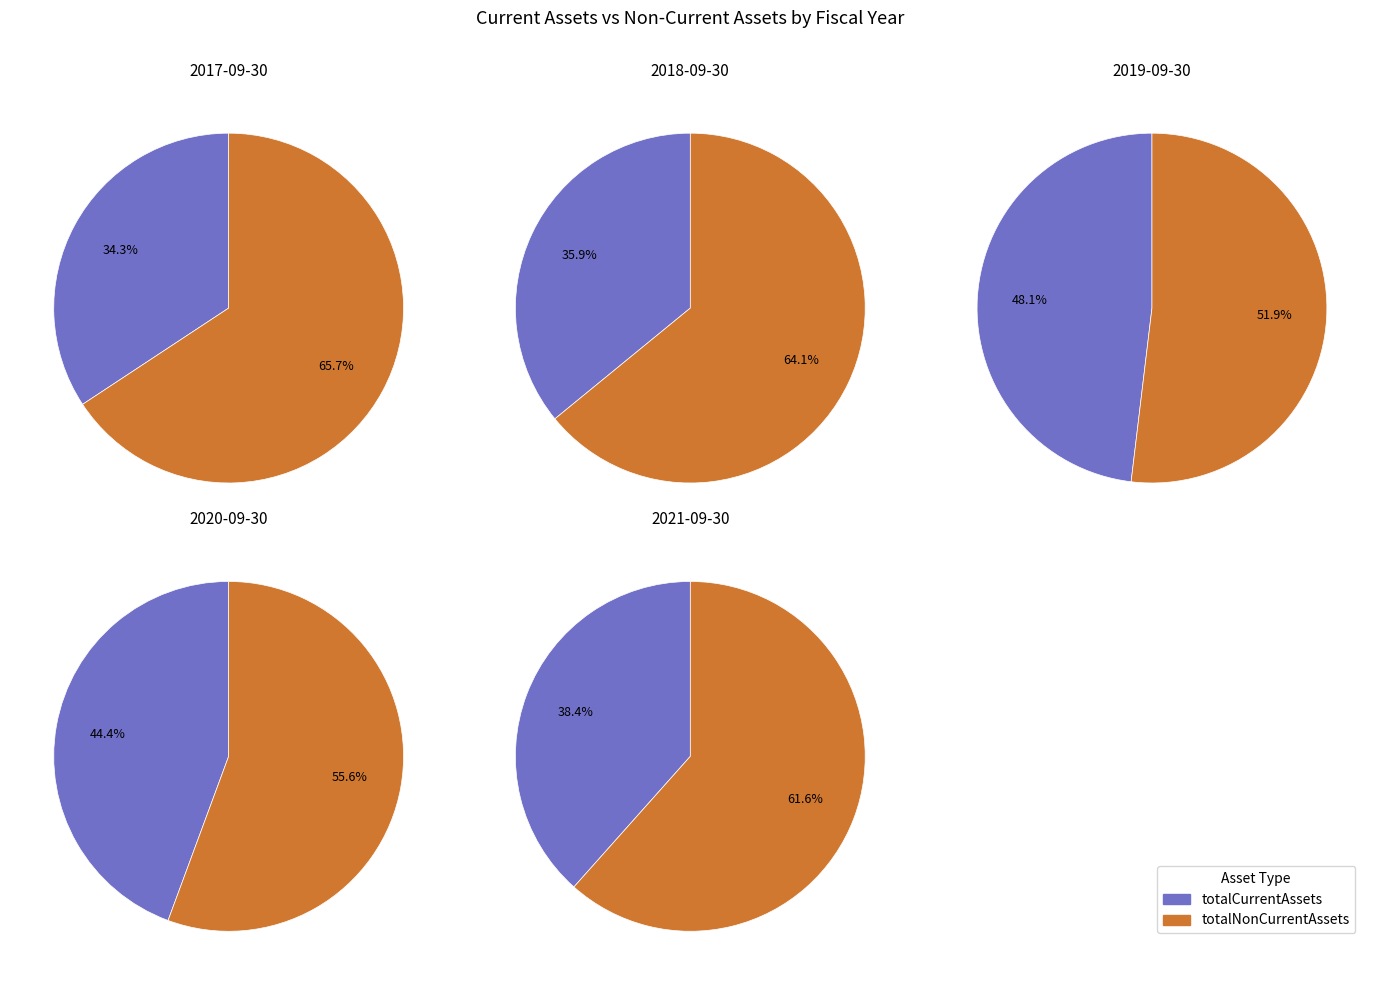

To the nearest percent, what portion does 2019-09-30 represent?

23%